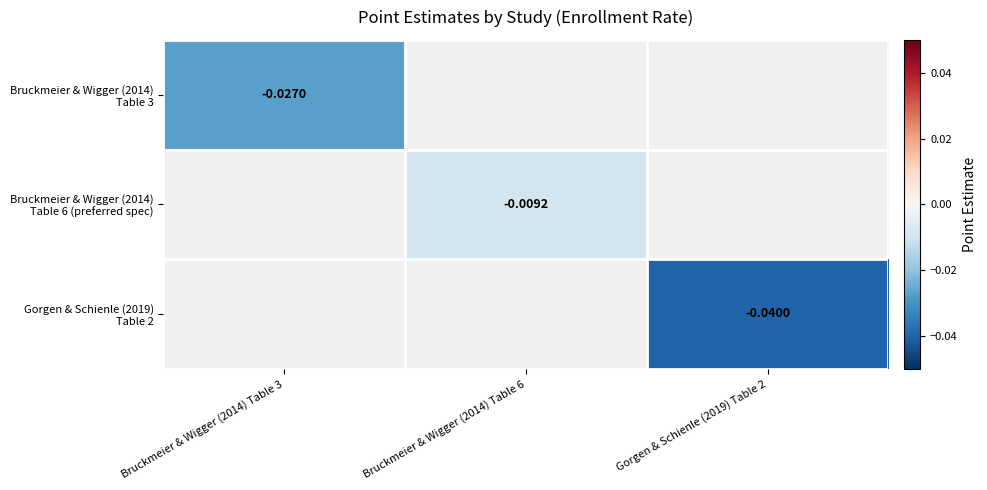

Which series has the largest range (max minus min)?

Gorgen & Schienle (2019) Table 2